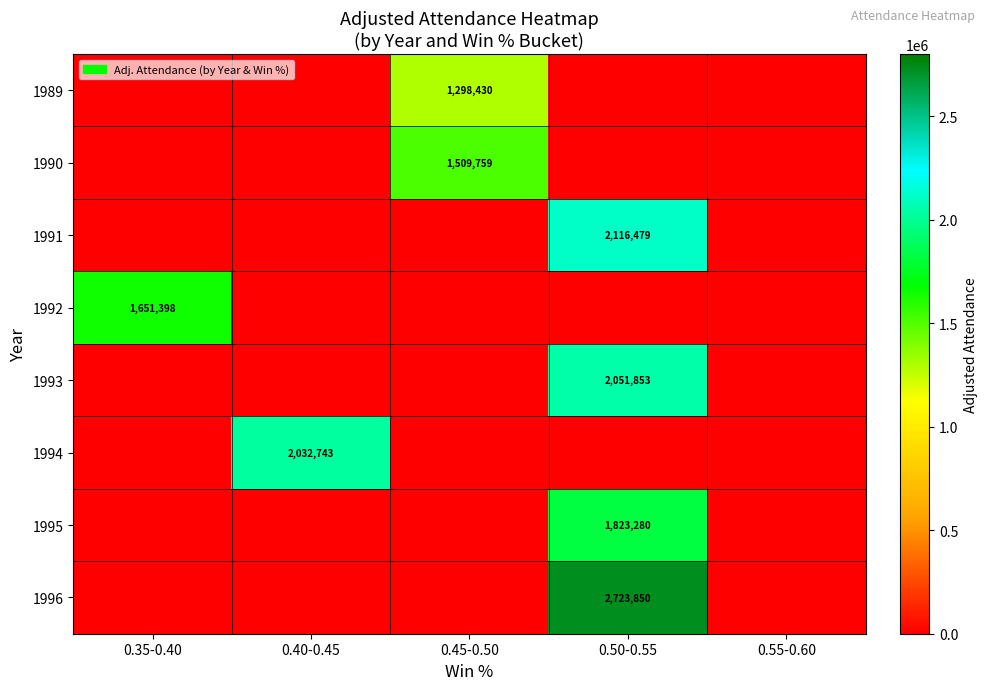

The 1991 series shows 2882366 at 0.50-0.55. True or false?

False